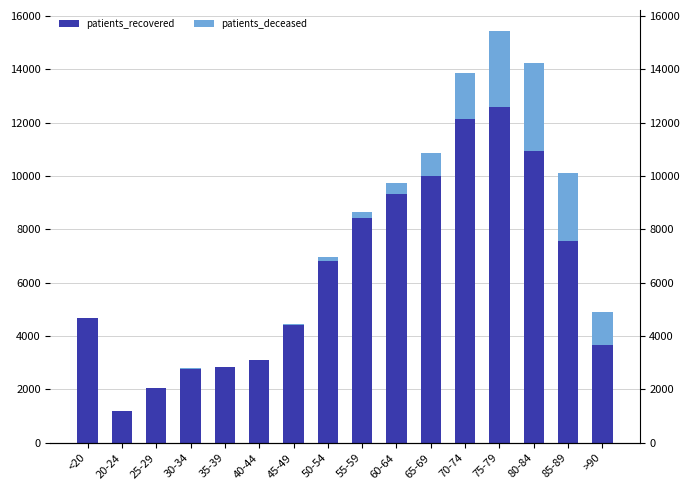

At how many categories does at least one series exceed 12272?

1